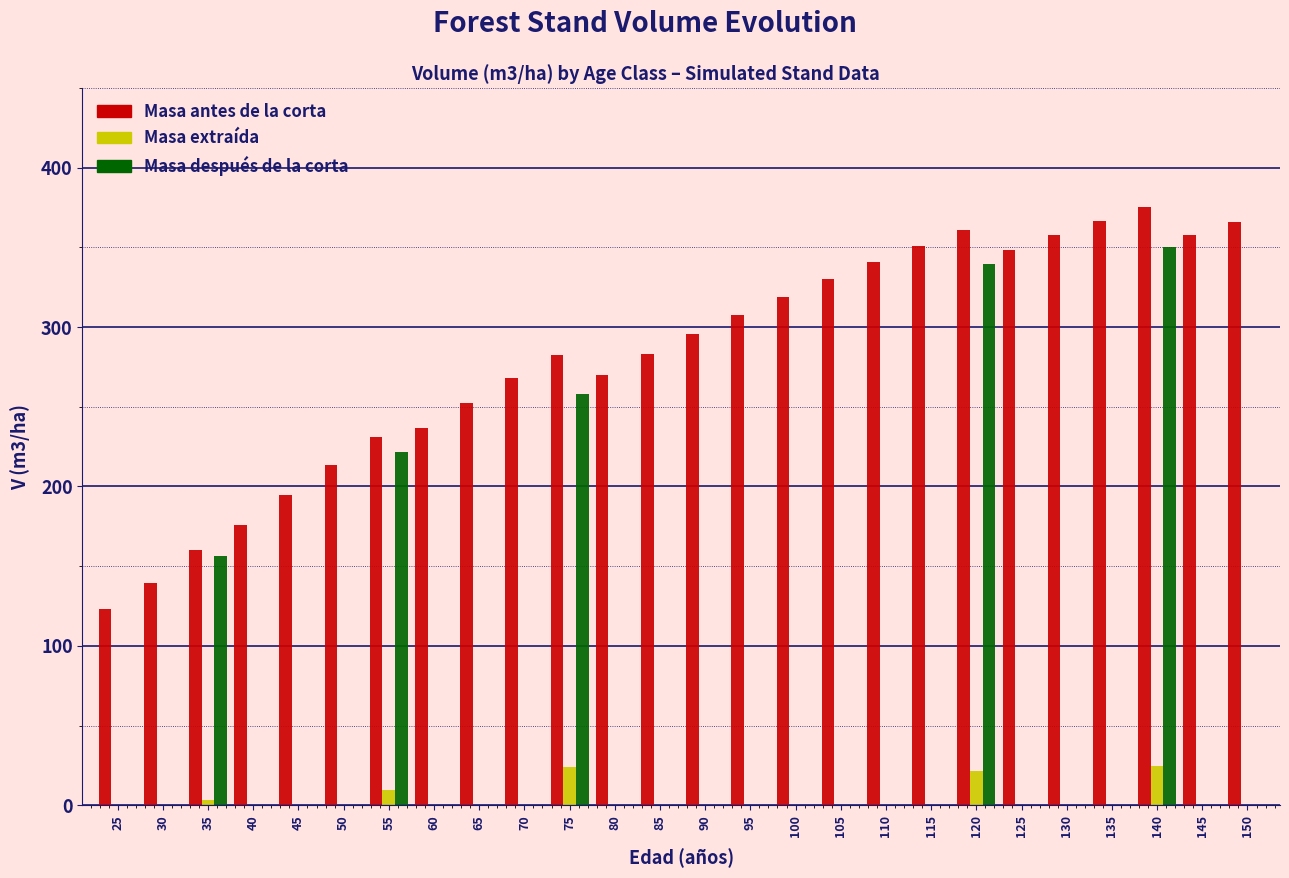

At which category is the sum across all series the highest?

140